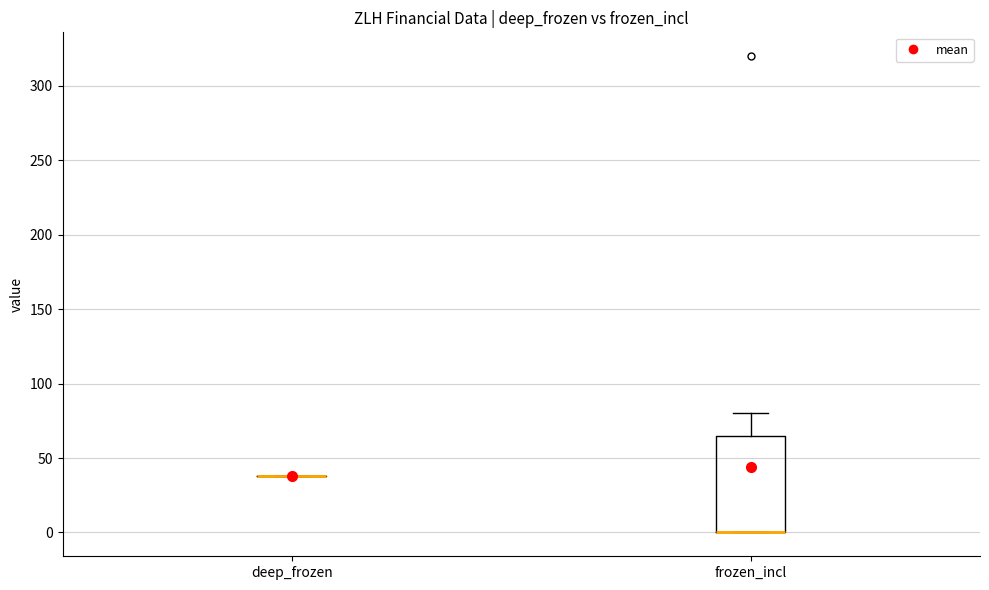

Reading left to right, read every box against the y-axis: the position of its median line, the range the box covers, and the ends of its whiskers. The values are not printed on the chart, so give them approximately, as read against the axis.

deep_frozen: box collapsed to a line at 40, whiskers 40 to 40
frozen_incl: median 0 (drawn on the box's lower edge), box 0 to 65, whiskers 0 to 80